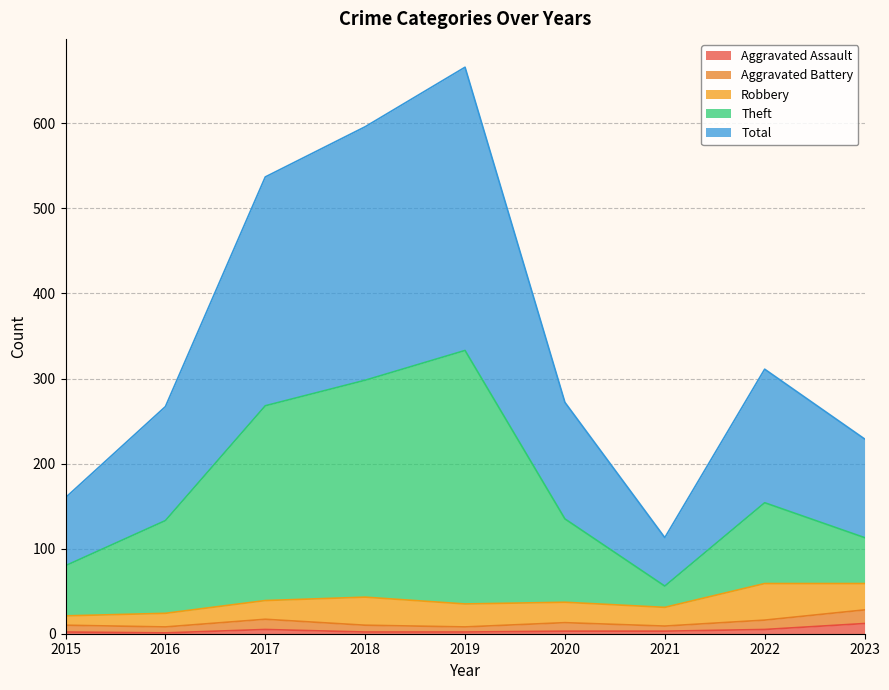

True or false: Theft and Aggravated Assault cross at least once.

False